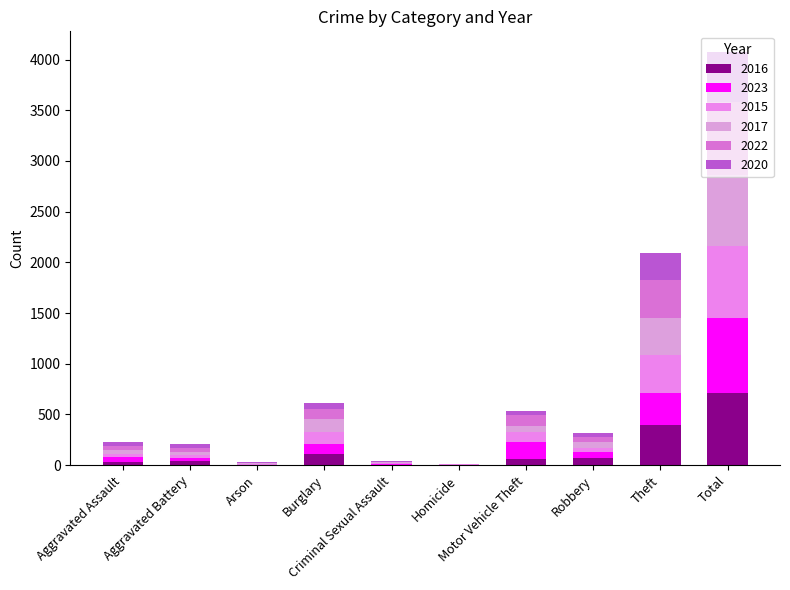

Where does the 2015 series first go above 41?

Burglary